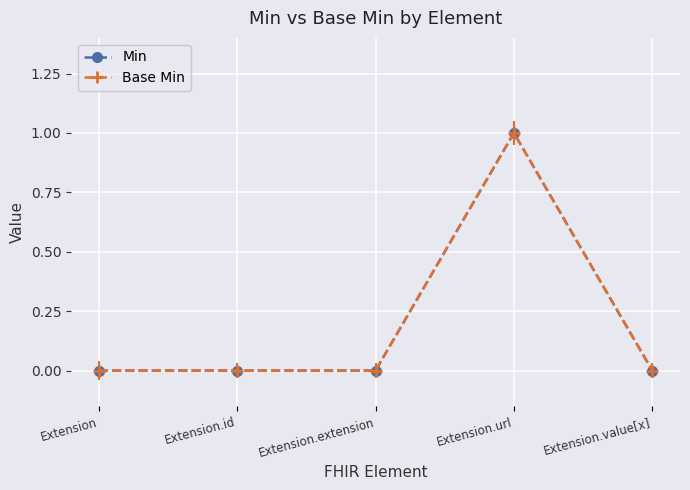

True or false: Min and Base Min intersect in this chart.

False